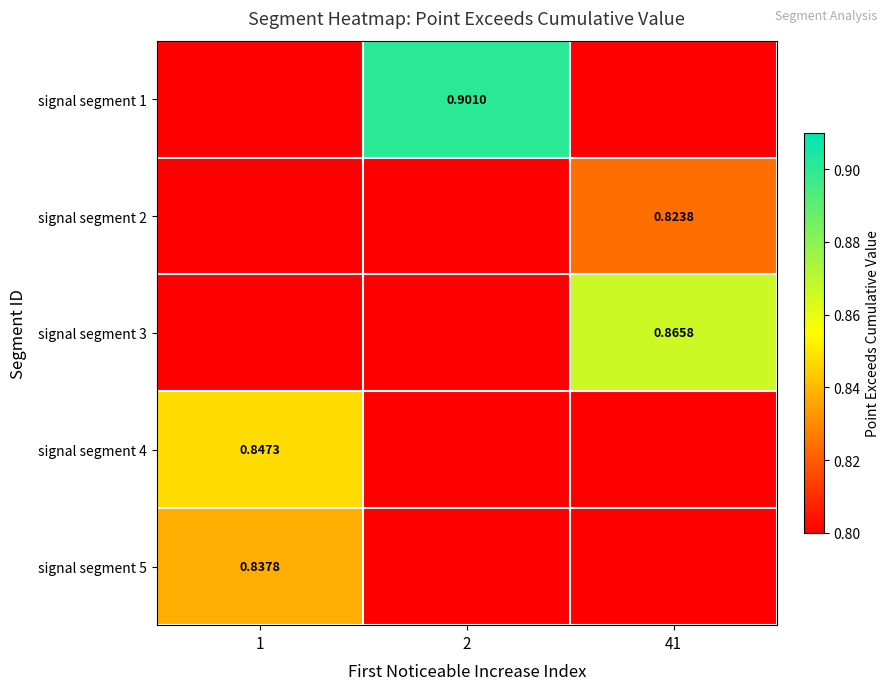

How many series are shown in this chart?

5